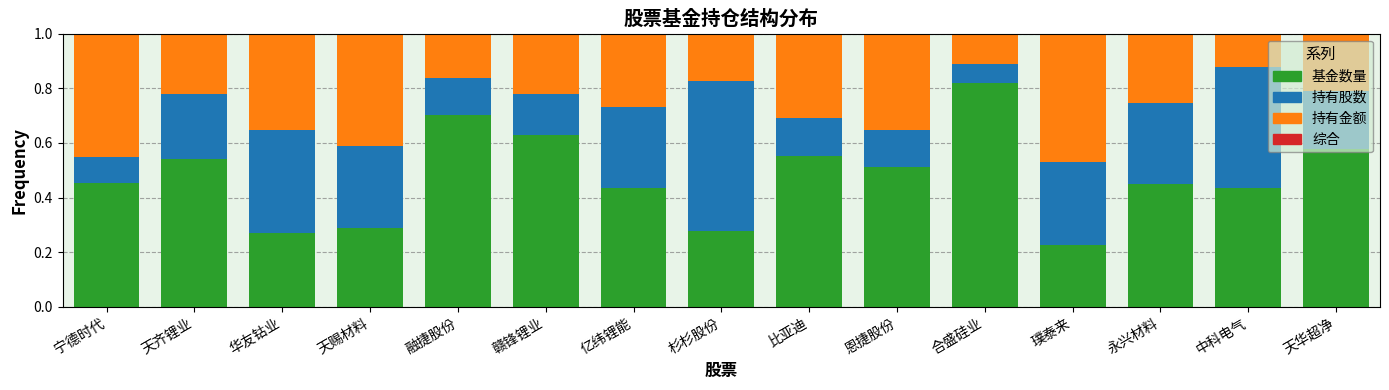

Are the bars horizontal?

No